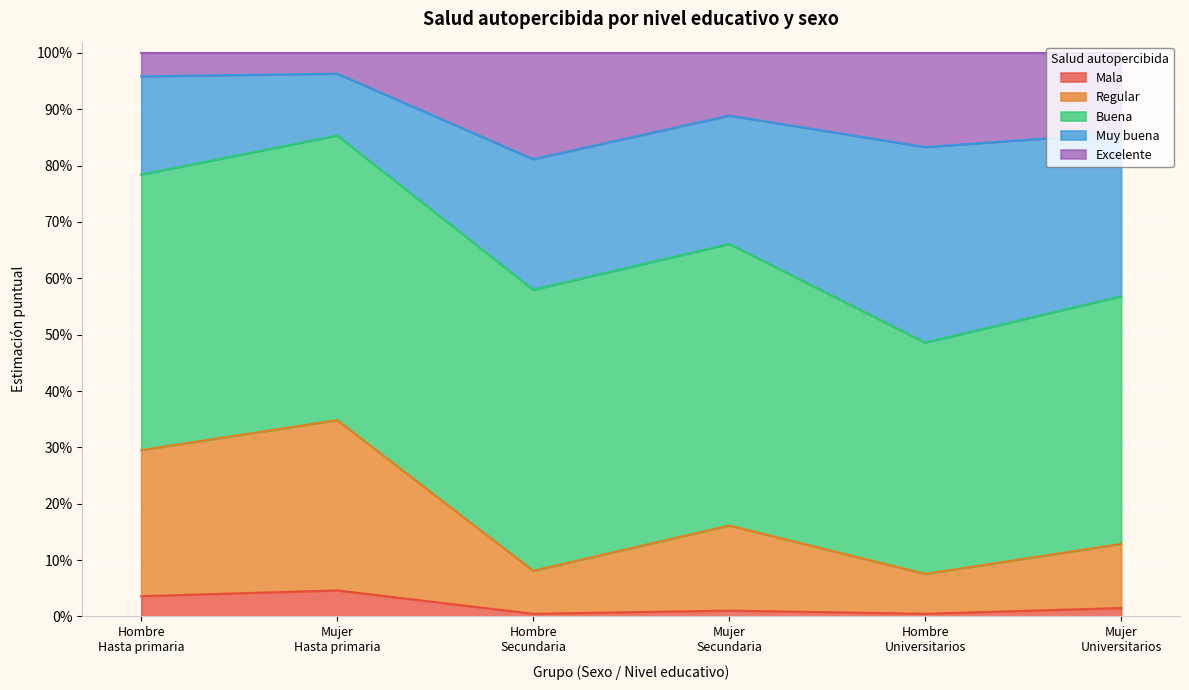

Which series has the largest range (max minus min)?

Regular